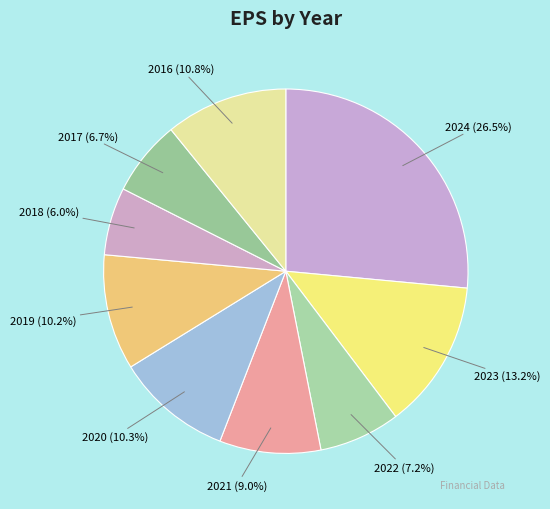

To the nearest percent, what is the combined percentage of 2019 and 2023?

23%